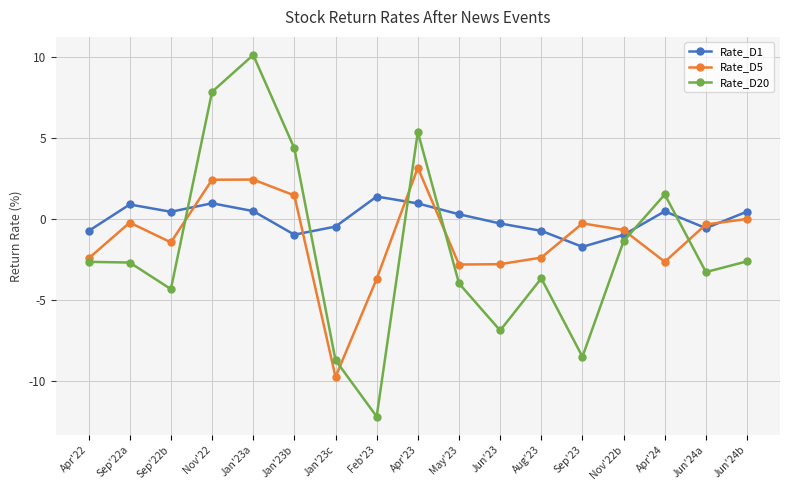

Rank the series by their maximum value, from lowest to highest.

Rate_D1, Rate_D5, Rate_D20